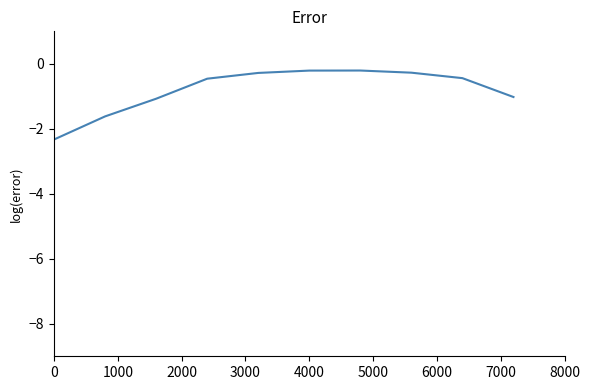

Count the number of data series in this chart.

1